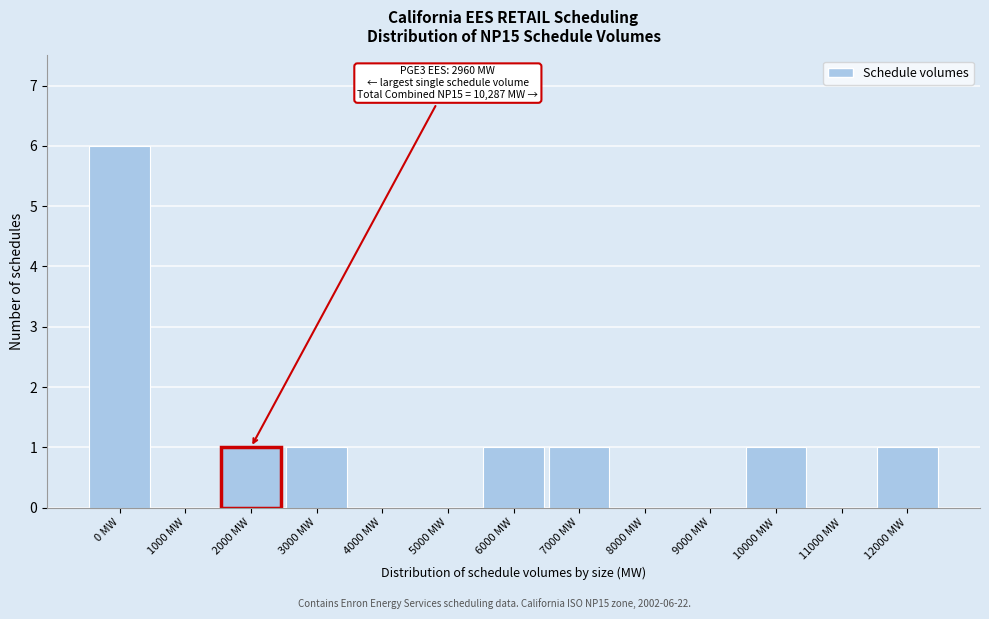

Reading left to right, extract all data points from this chart.

0 MW=6	1000 MW=0	2000 MW=1	3000 MW=1	4000 MW=0	5000 MW=0	6000 MW=1	7000 MW=1	8000 MW=0	9000 MW=0	10000 MW=1	11000 MW=0	12000 MW=1